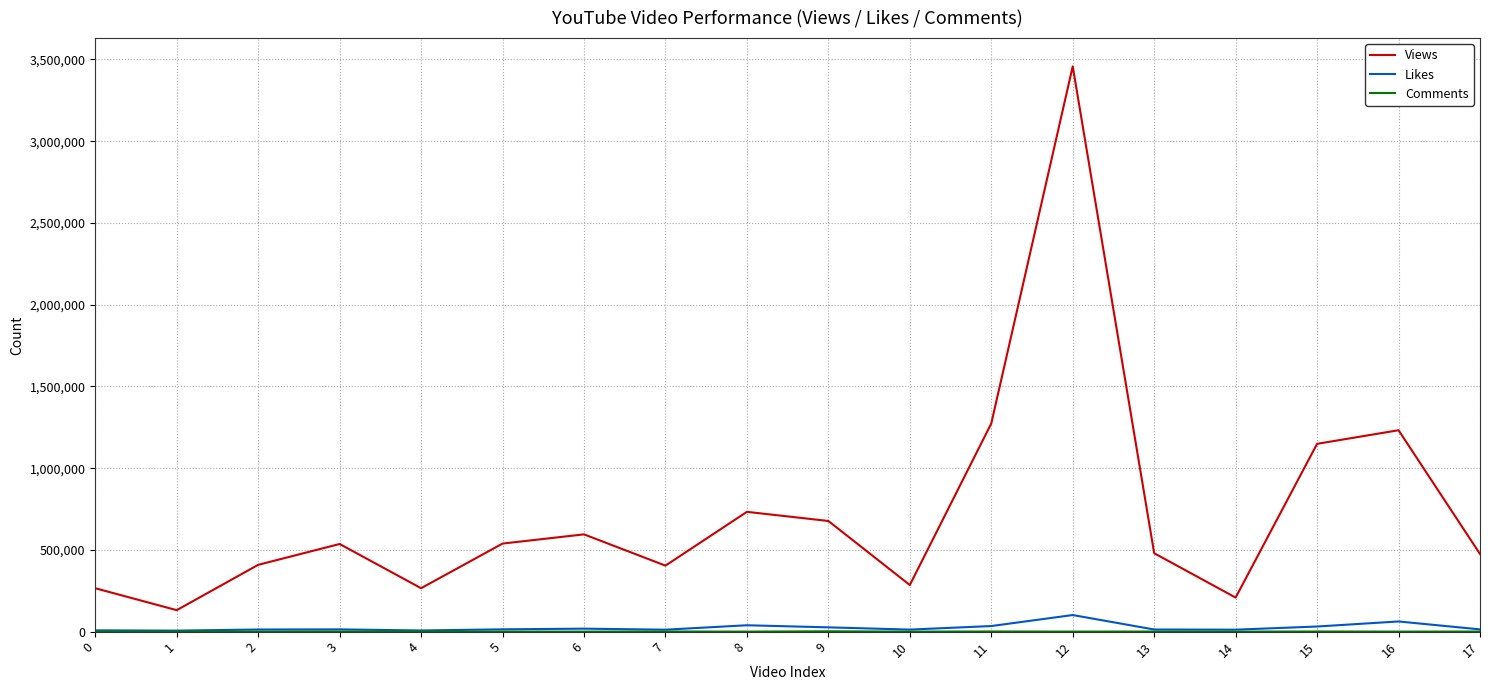

What is the greatest value displayed?

3457586